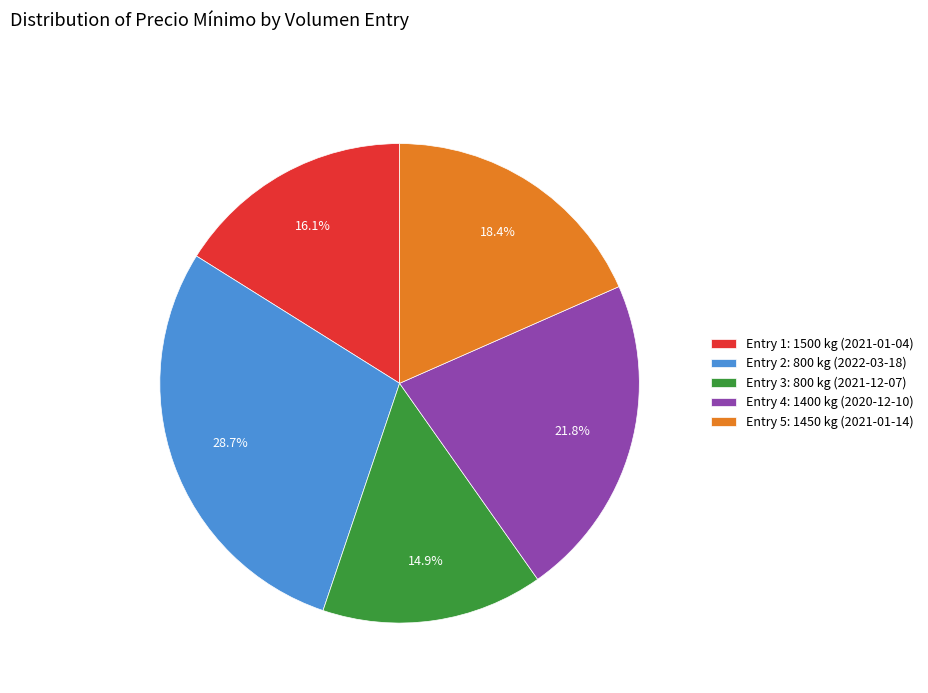

Rank the categories by value from highest to lowest.

Entry 2: 800 kg (2022-03-18), Entry 4: 1400 kg (2020-12-10), Entry 5: 1450 kg (2021-01-14), Entry 1: 1500 kg (2021-01-04), Entry 3: 800 kg (2021-12-07)